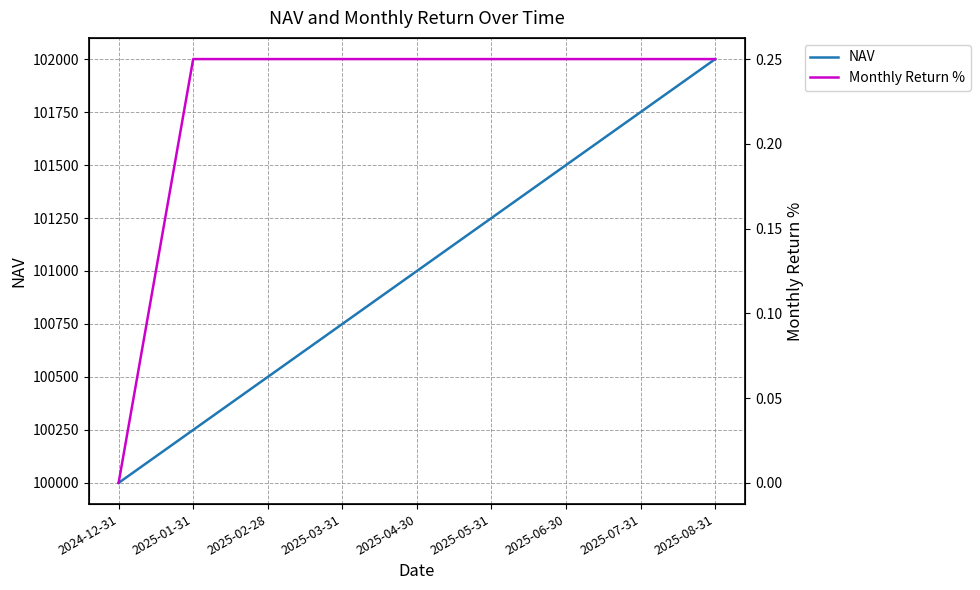

Does the chart have visible grid lines?

Yes